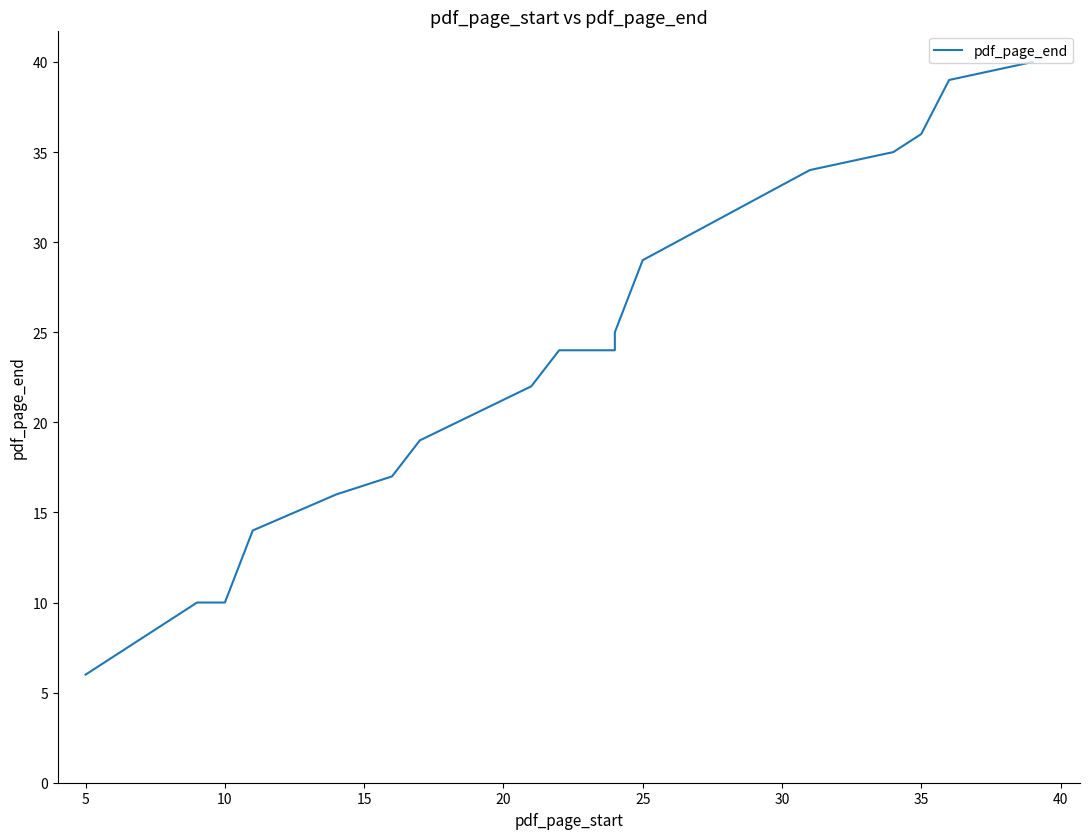

Does the chart display data point markers on the line(s)?

No